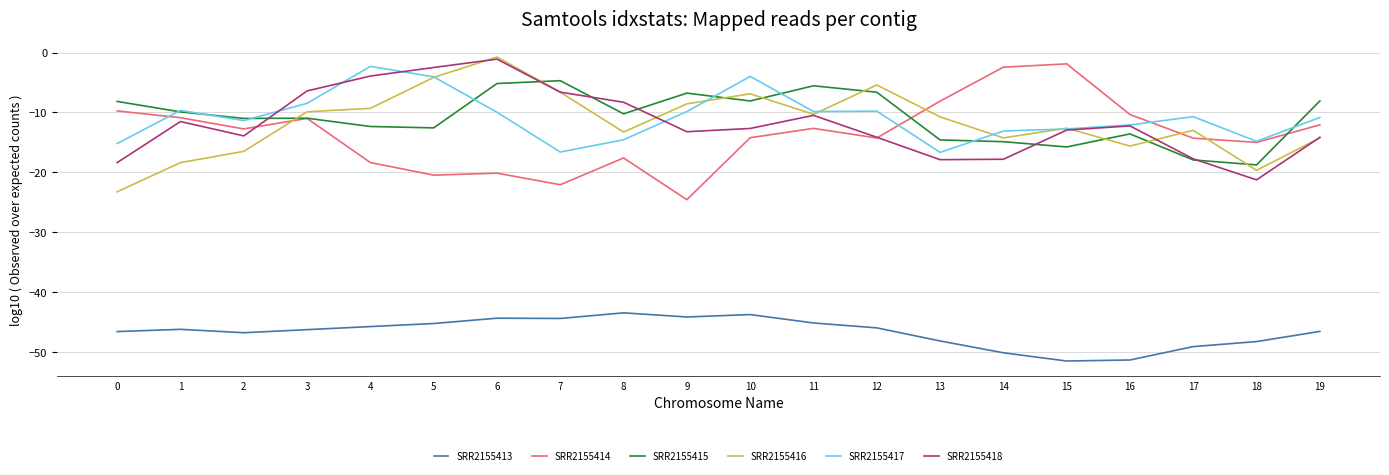

True or false: SRR2155417 has more than 2 interior local peaks.

True